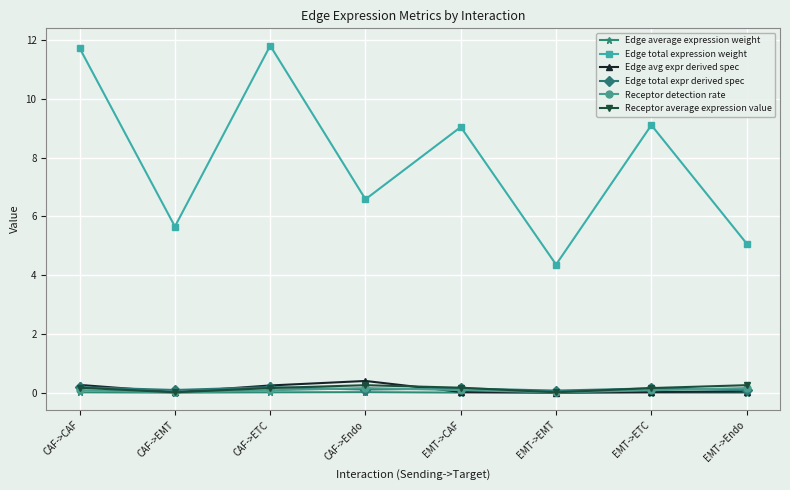

True or false: Edge total expression weight and Receptor detection rate cross at least once.

False